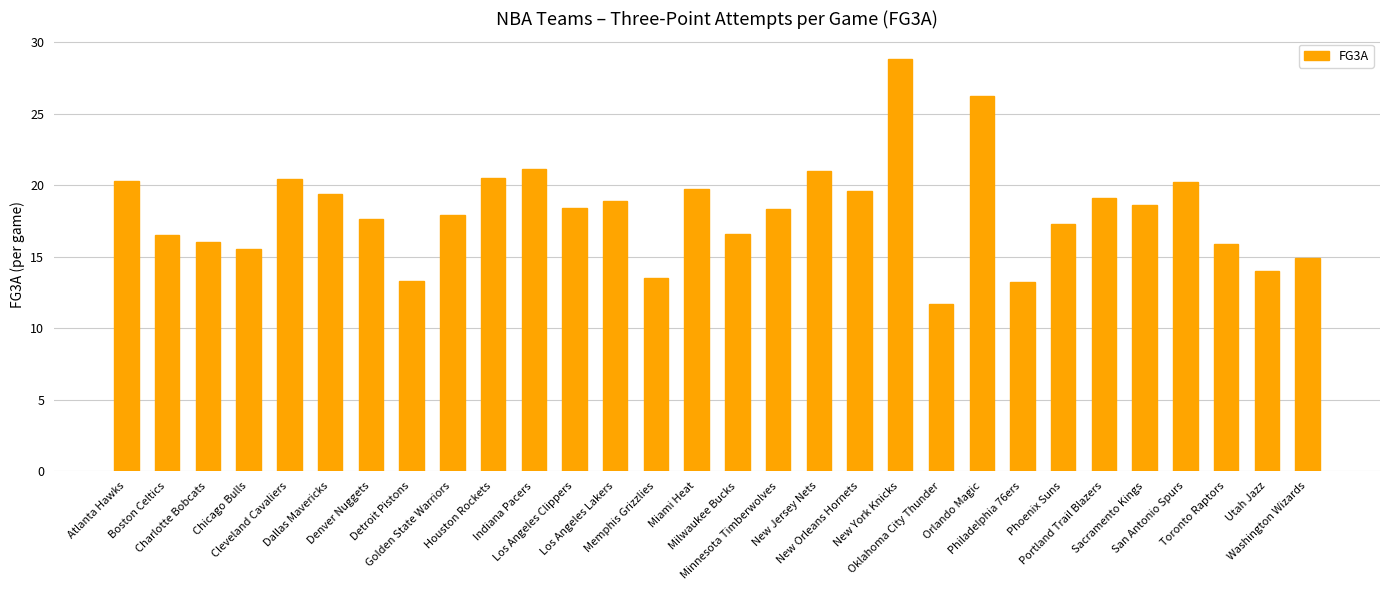

What is the difference between the maximum and minimum values?

17.1